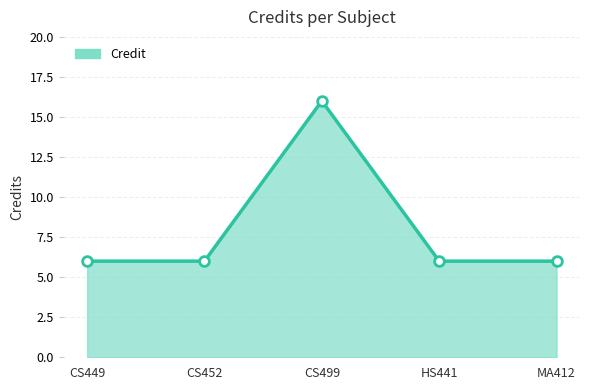

What is the greatest value displayed?

16